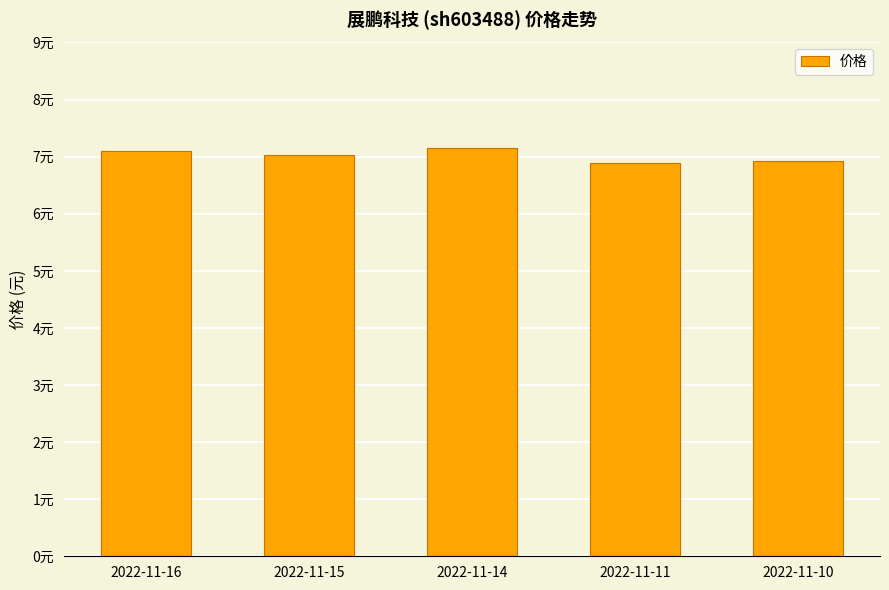

Does the chart contain any negative values?

No